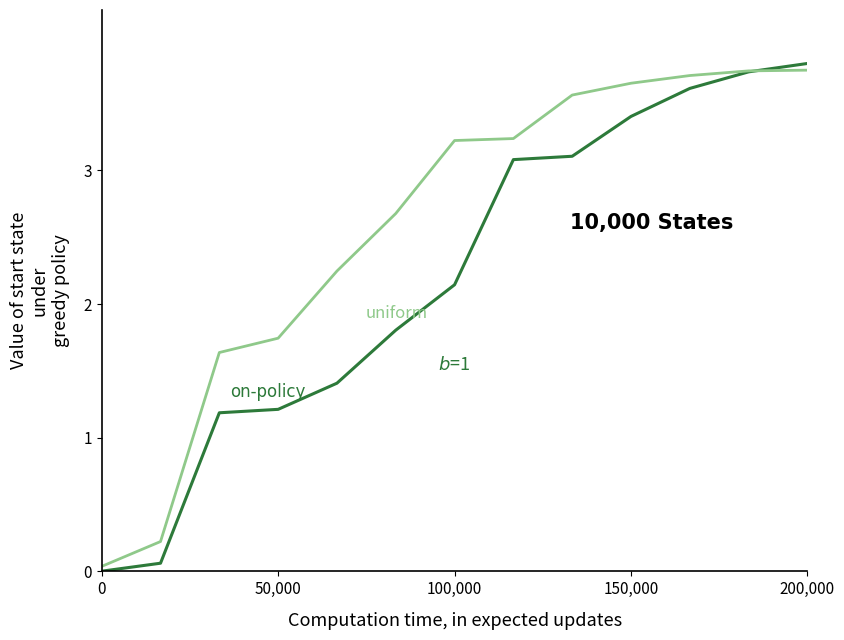

True or false: uniform has a value of 3.8 at 200,000.

False